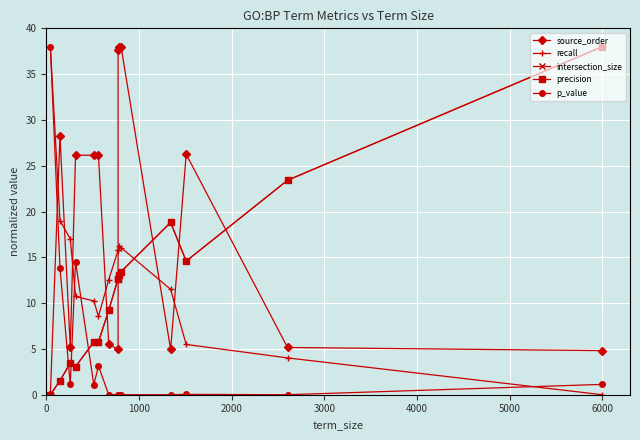

What is the difference between the second highest and second lowest values in the source_order series?

33.2